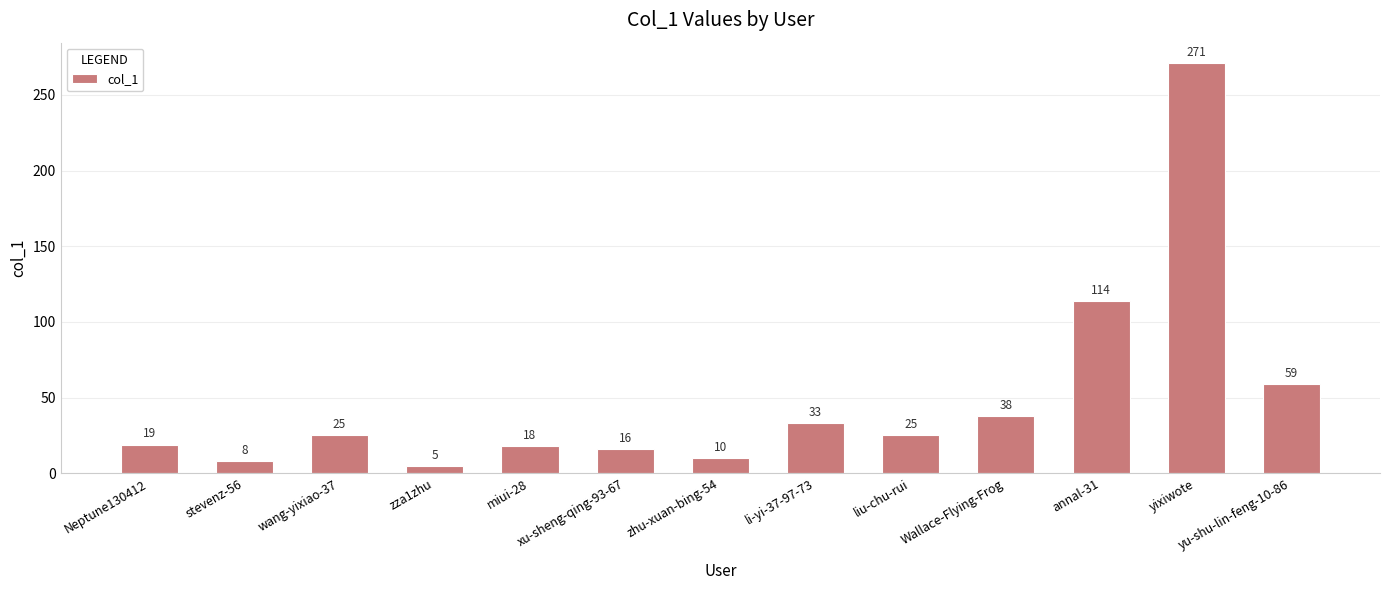

At which label is the value closest to 138?

annal-31